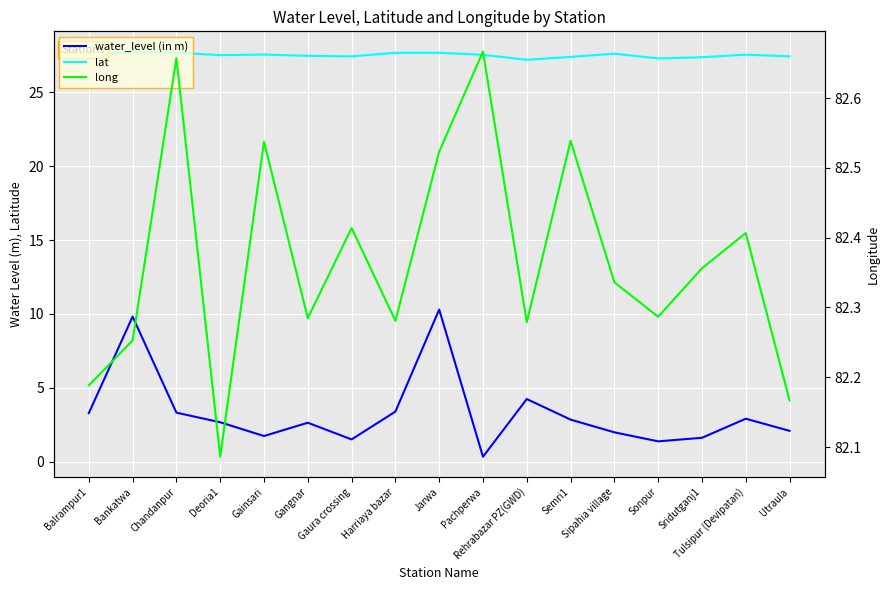

How many interior local valleys does the water_level (in m) series have?

4